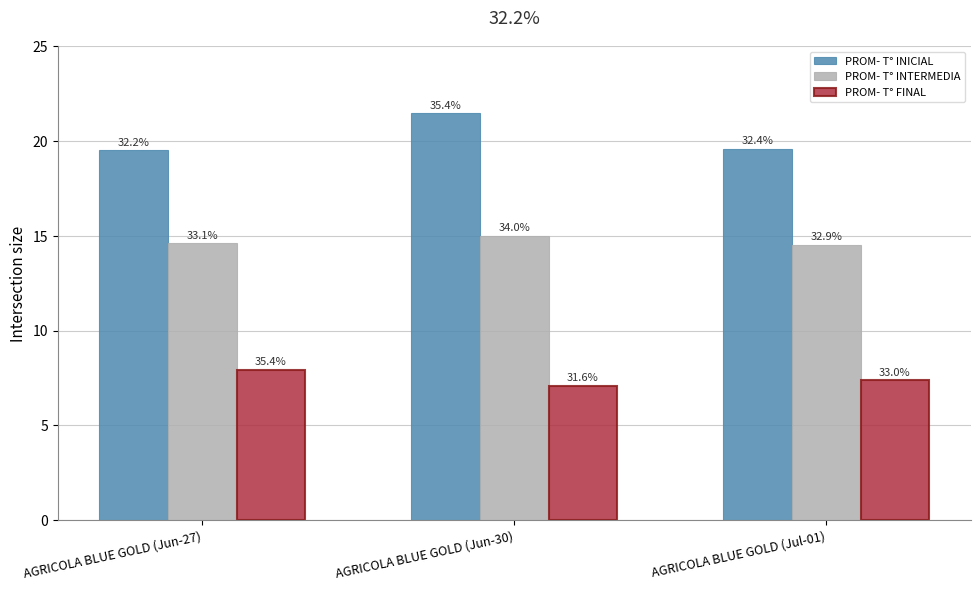

What are all the series names shown in the legend?

PROM- T° INICIAL, PROM- T° INTERMEDIA, PROM- T° FINAL